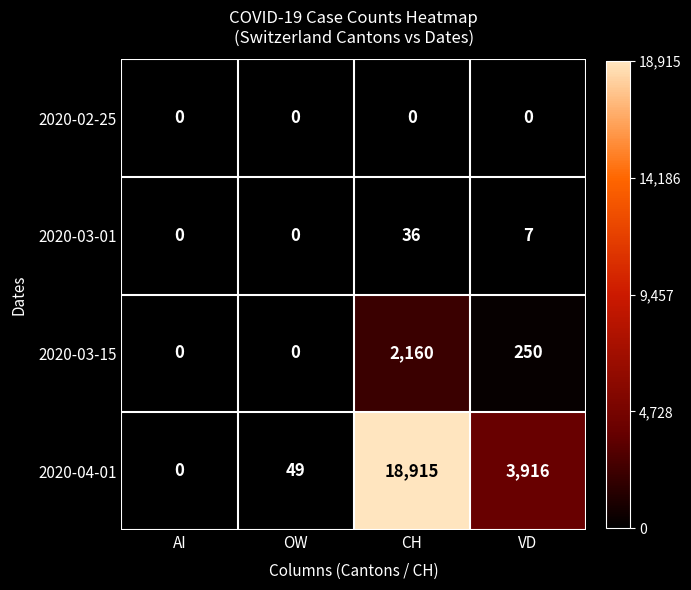

What is the difference between the second highest and minimum values in the 2020-03-01 series?

7